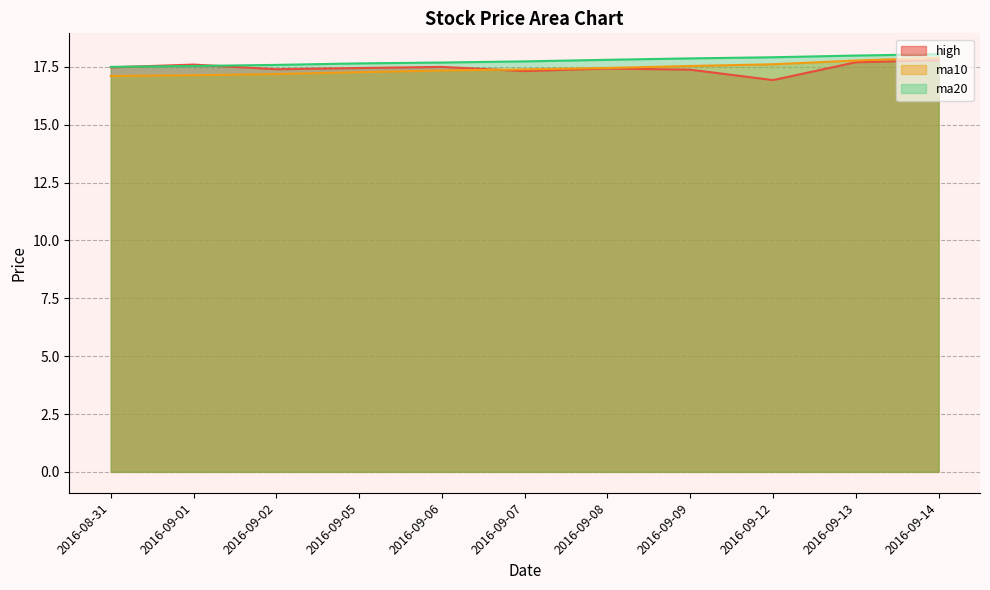

What is the highest value of the ma10 series?

17.9